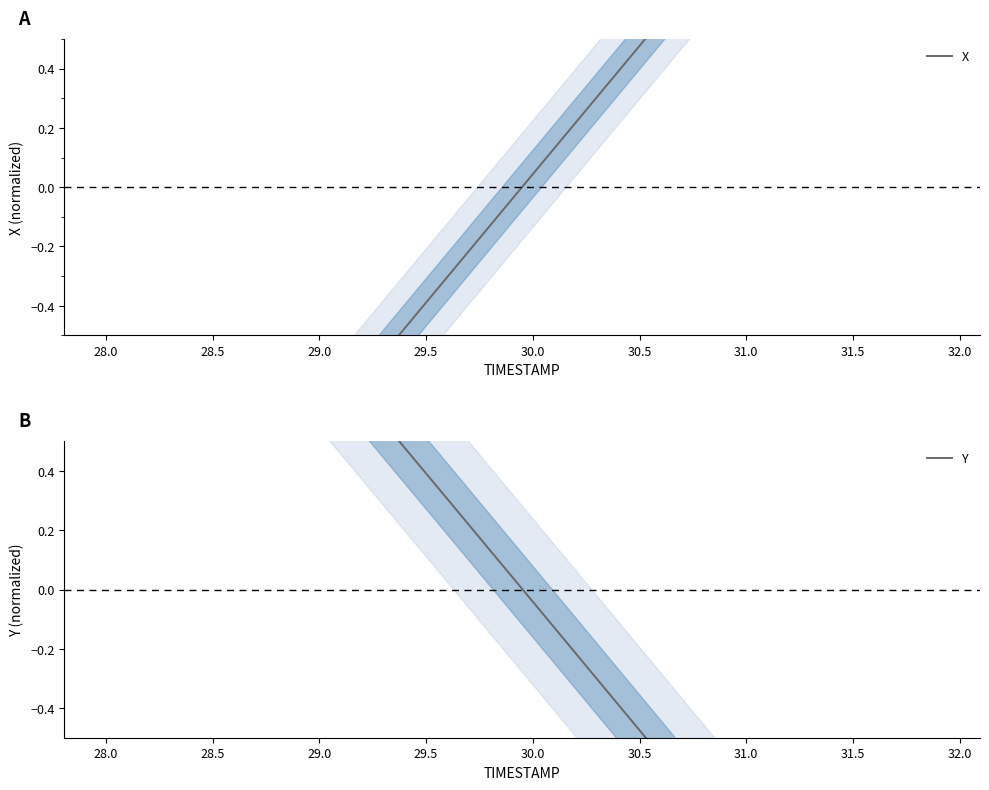

What is the value of the Y point at the 22nd from the left?

-0.1